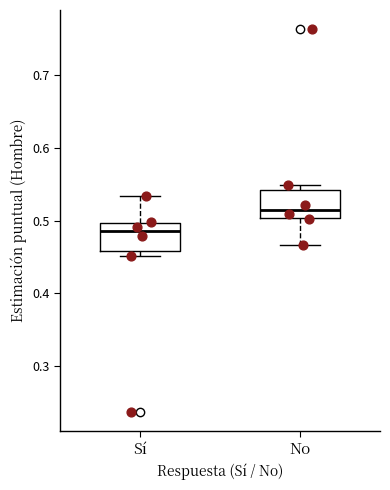

Which box has the highest median line?

No